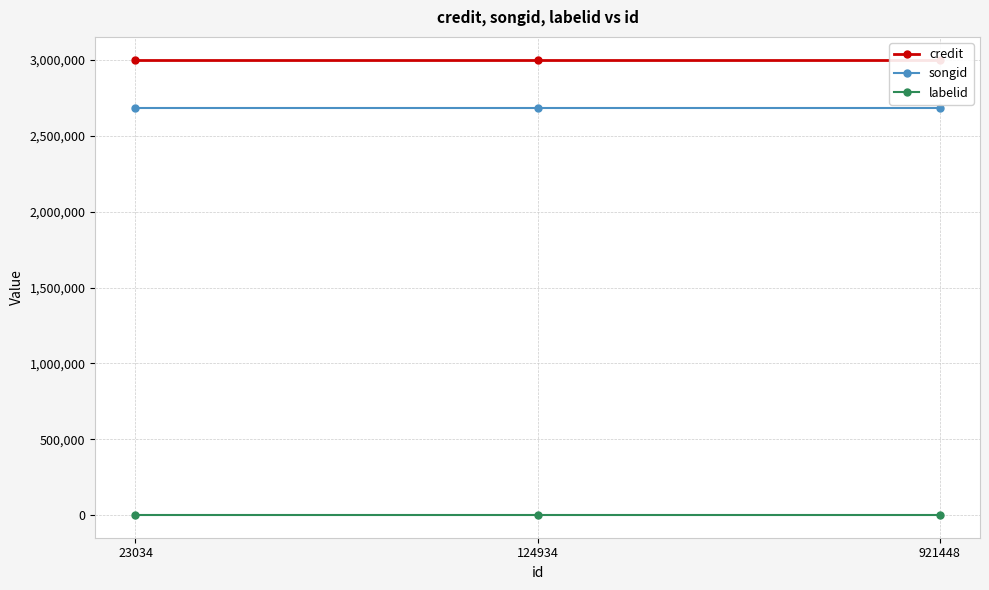

Which category has the highest value in the labelid series?

23034